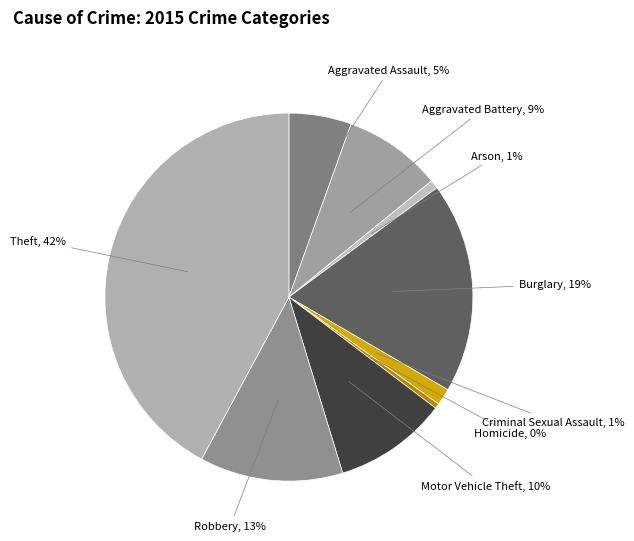

What percentage is the Criminal Sexual Assault slice, to the nearest percent?

1%